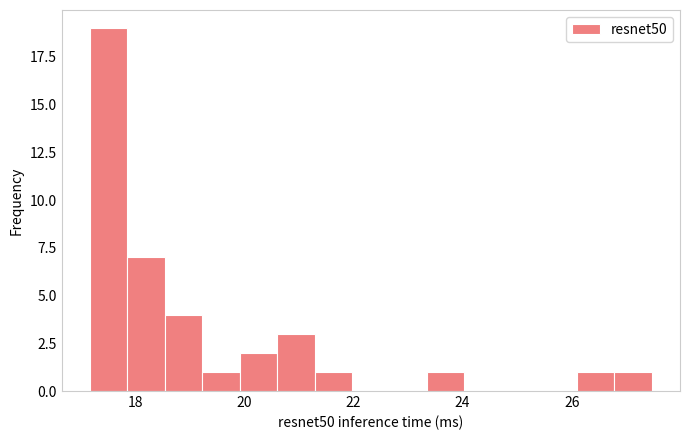

Read against the x-axis, roughly where is the centre of the tallest bar?

17.6